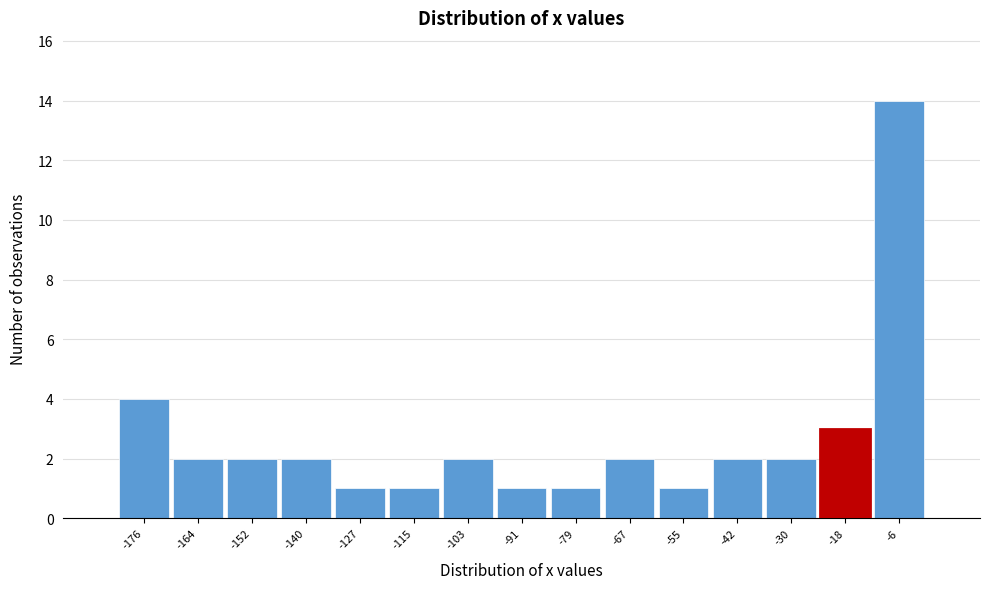

Reading left to right, list every bar in this chart as the range it spans on the x-axis followed by its height. Neither the bar edges nor the heights are printed on the chart, so give them approximately, as read against the axes.

-182 to -170: 4
-170 to -158: 2
-158 to -146: 2
-146 to -134: 2
-134 to -122: 1
-122 to -110: 1
-110 to -98: 2
-98 to -84: 1
-84 to -72: 1
-72 to -60: 2
-60 to -48: 1
-48 to -36: 2
-36 to -24: 2
-24 to -12: 3
-12 to 0: 14